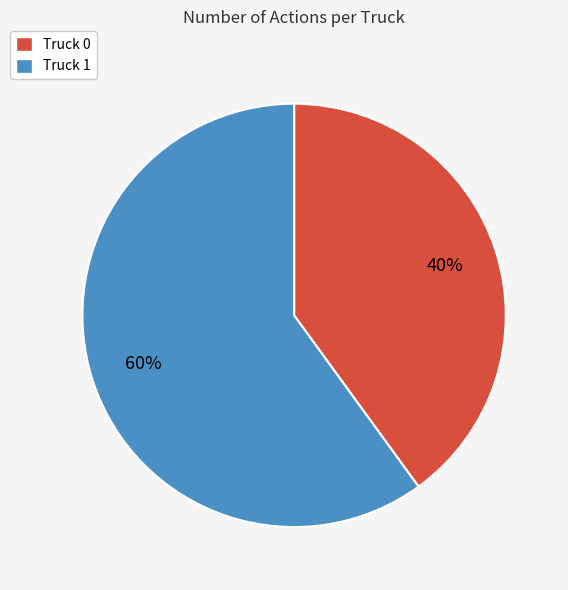

What is the majority slice?

Truck 1